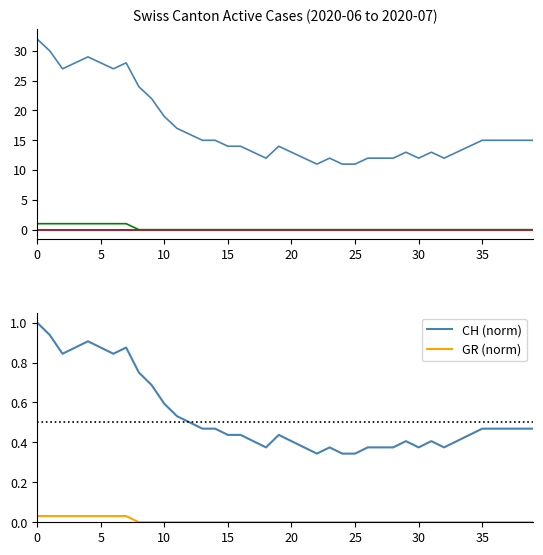

The value of GR at 6 is 1.6. True or false?

False